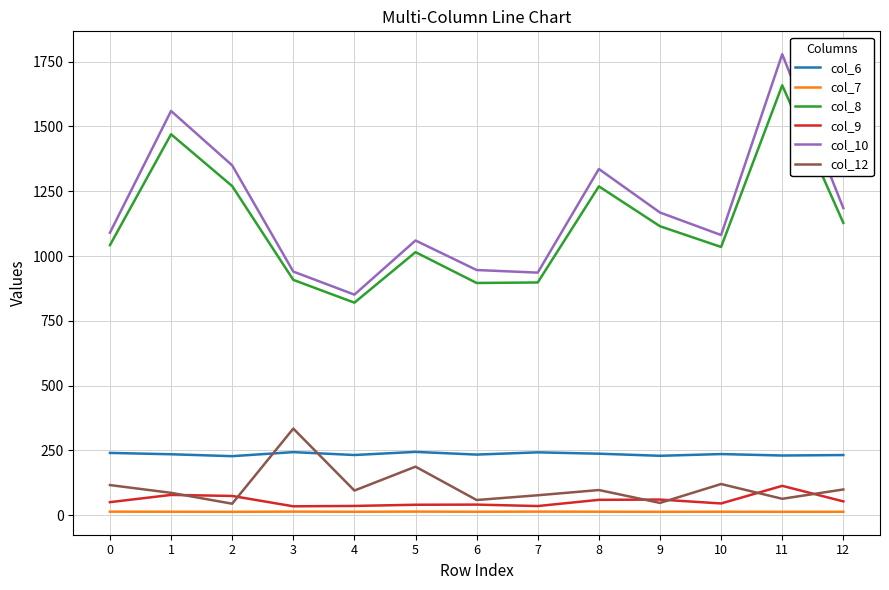

Does the chart display data point markers on the line(s)?

No